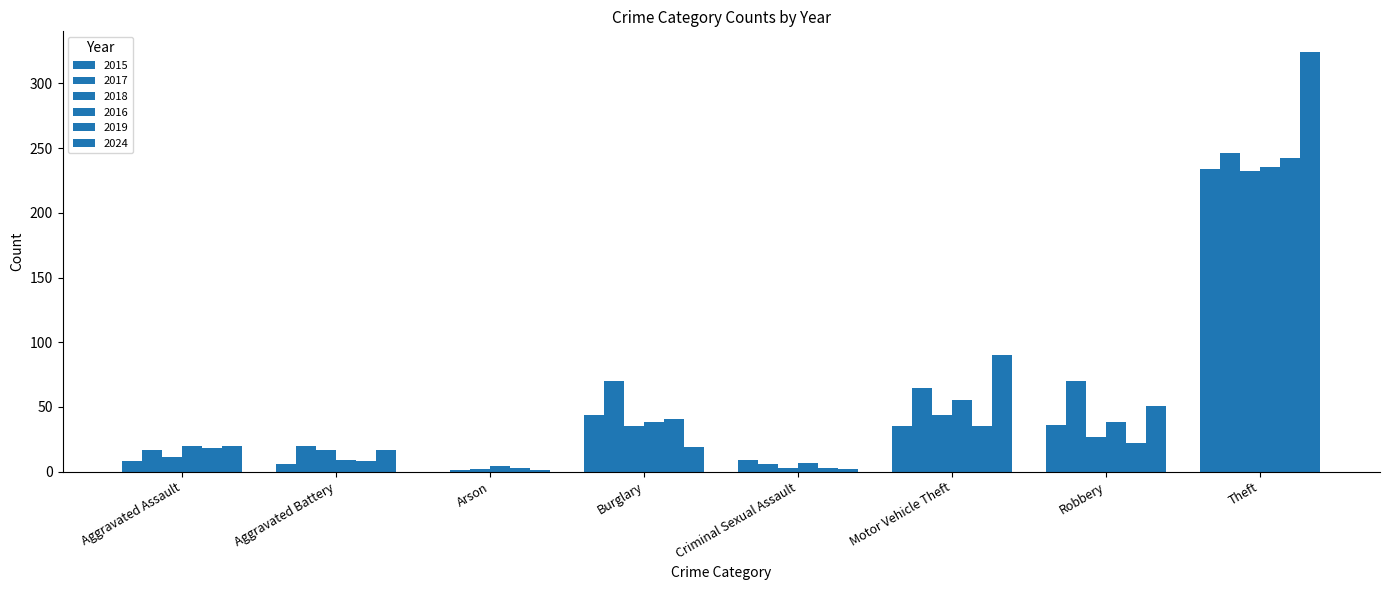

Reading right to left, list all the values displayed in this chart.

2015: Theft=234	Robbery=36	Motor Vehicle Theft=35	Criminal Sexual Assault=9	Burglary=44	Arson=0	Aggravated Battery=6	Aggravated Assault=8
2017: Theft=246	Robbery=70	Motor Vehicle Theft=65	Criminal Sexual Assault=6	Burglary=70	Arson=1	Aggravated Battery=20	Aggravated Assault=17
2018: Theft=232	Robbery=27	Motor Vehicle Theft=44	Criminal Sexual Assault=3	Burglary=35	Arson=2	Aggravated Battery=17	Aggravated Assault=11
2016: Theft=235	Robbery=38	Motor Vehicle Theft=55	Criminal Sexual Assault=7	Burglary=38	Arson=4	Aggravated Battery=9	Aggravated Assault=20
2019: Theft=242	Robbery=22	Motor Vehicle Theft=35	Criminal Sexual Assault=3	Burglary=41	Arson=3	Aggravated Battery=8	Aggravated Assault=18
2024: Theft=324	Robbery=51	Motor Vehicle Theft=90	Criminal Sexual Assault=2	Burglary=19	Arson=1	Aggravated Battery=17	Aggravated Assault=20